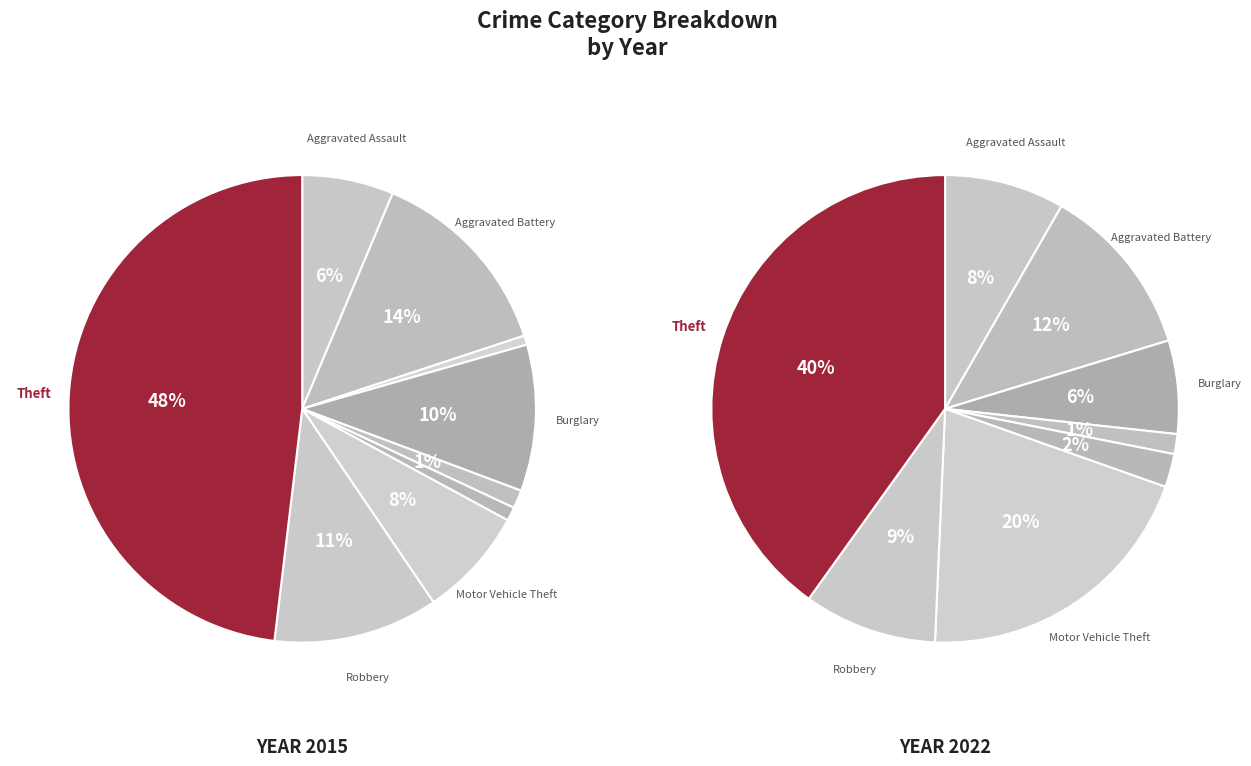

To the nearest percent, what is the difference between the Aggravated Assault and Motor Vehicle Theft slice percentages?

12%